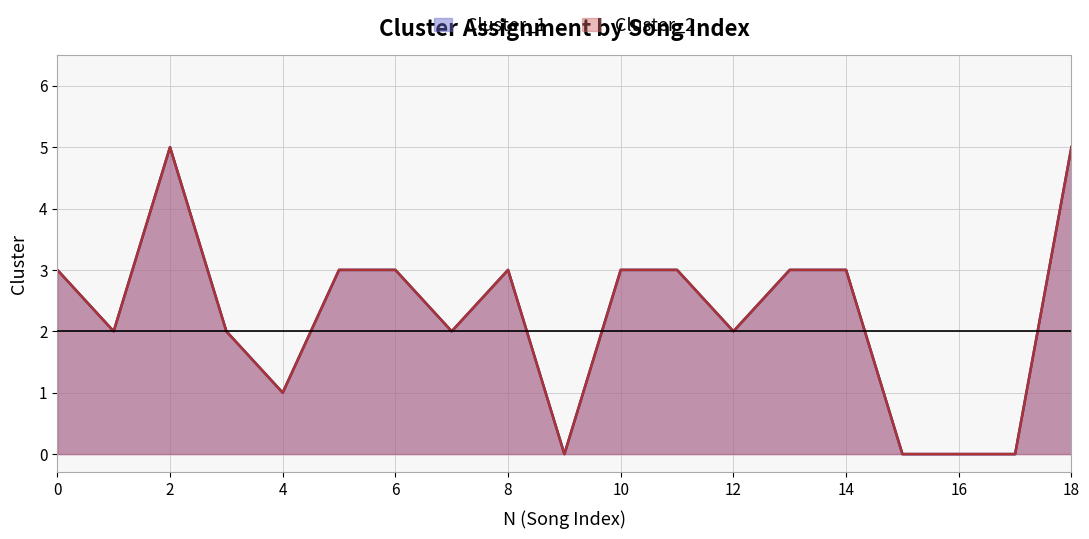

Reading left to right, extract all data points from this chart.

Cluster_1: 0=3	1=2	2=5	3=2	4=1	5=3	6=3	7=2	8=3	9=0	10=3	11=3	12=2	13=3	14=3	15=0	16=0	17=0	18=5
Cluster_2: 0=3	1=2	2=5	3=2	4=1	5=3	6=3	7=2	8=3	9=0	10=3	11=3	12=2	13=3	14=3	15=0	16=0	17=0	18=5